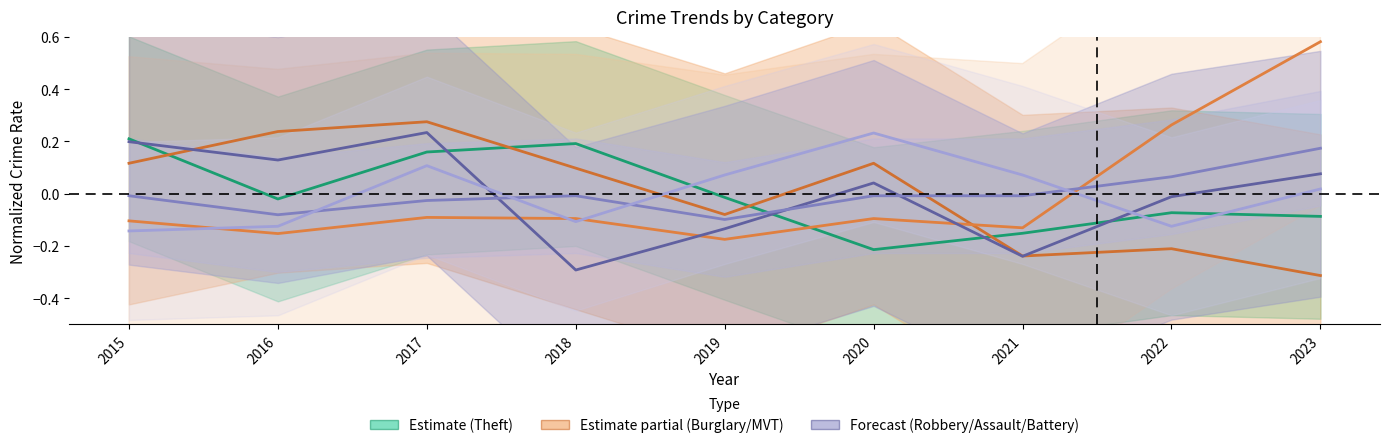

At which category does Theft reach its first local peak?

2018